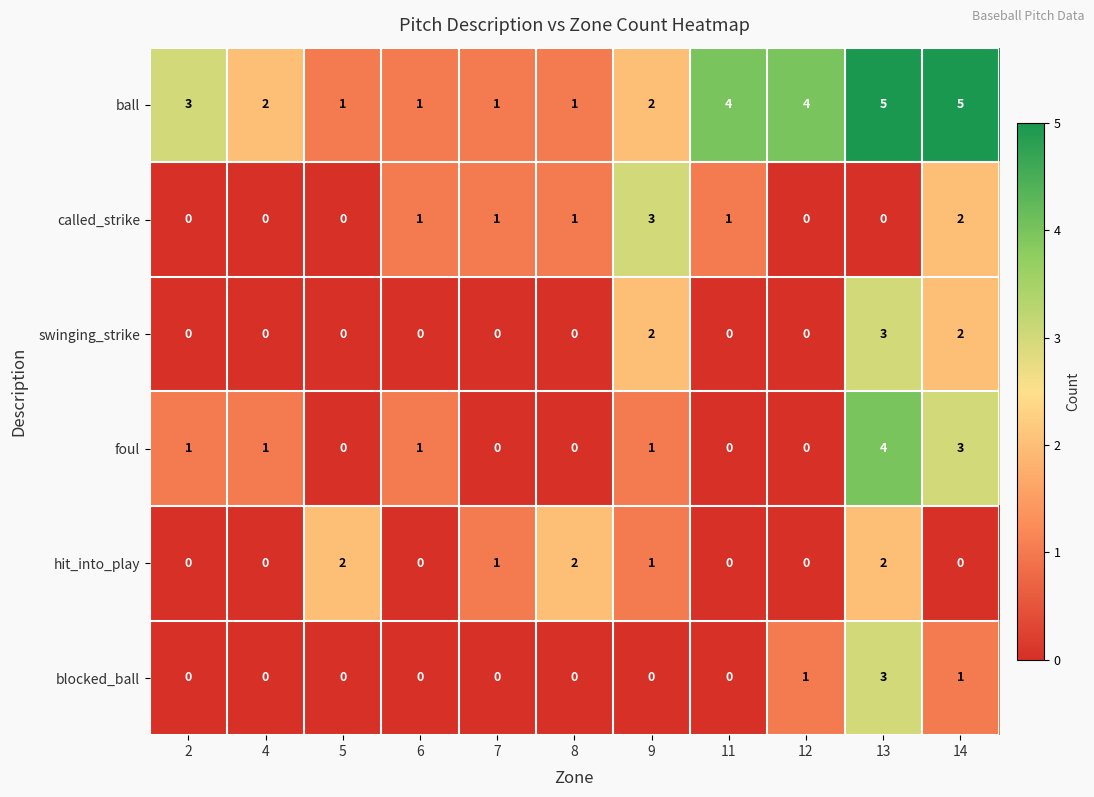

What is the maximum value shown in the chart?

5